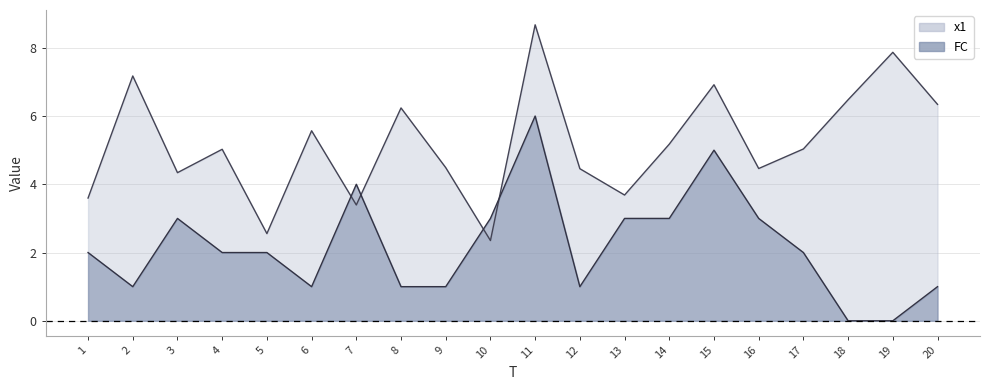

Read the x1 value at 6.

5.6